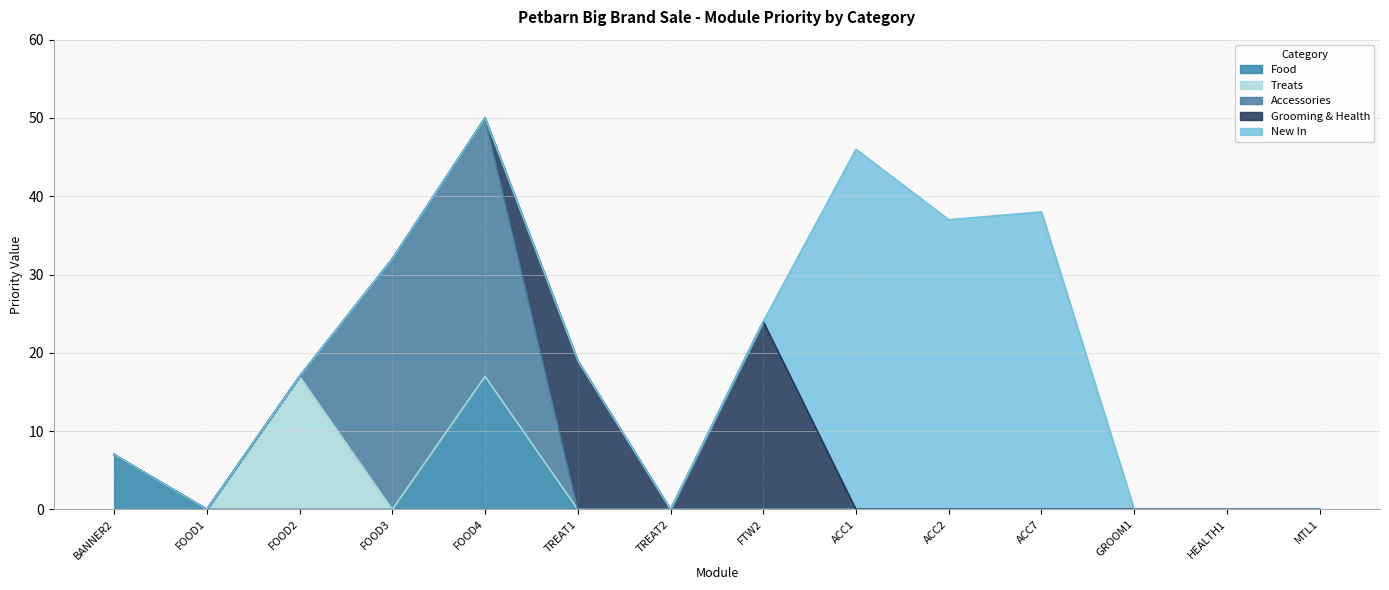

Is the value of Food at FOOD1 greater than the value of Grooming & Health at FOOD2?

No